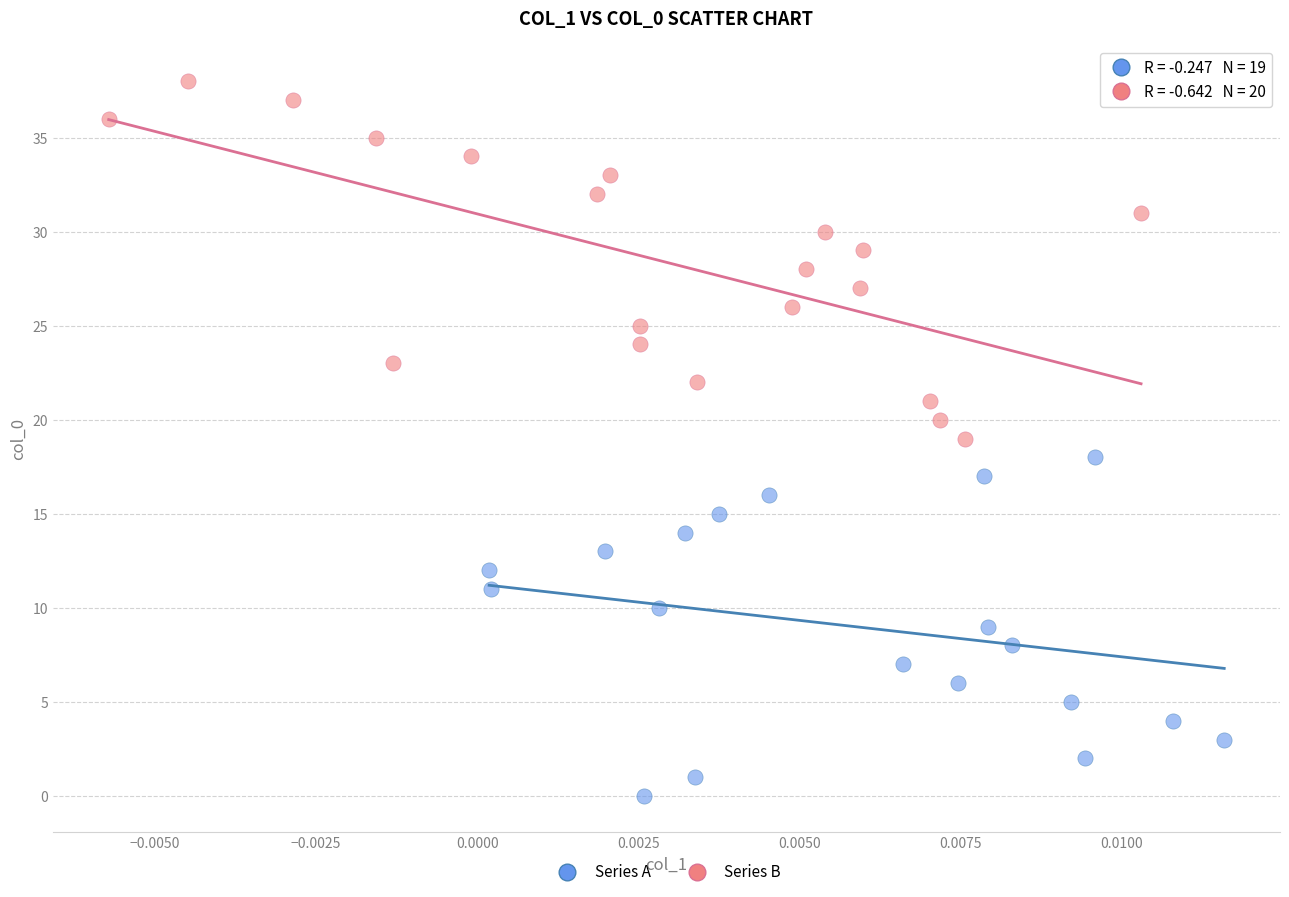

What are all the series names shown in the legend?

Series A, Series B